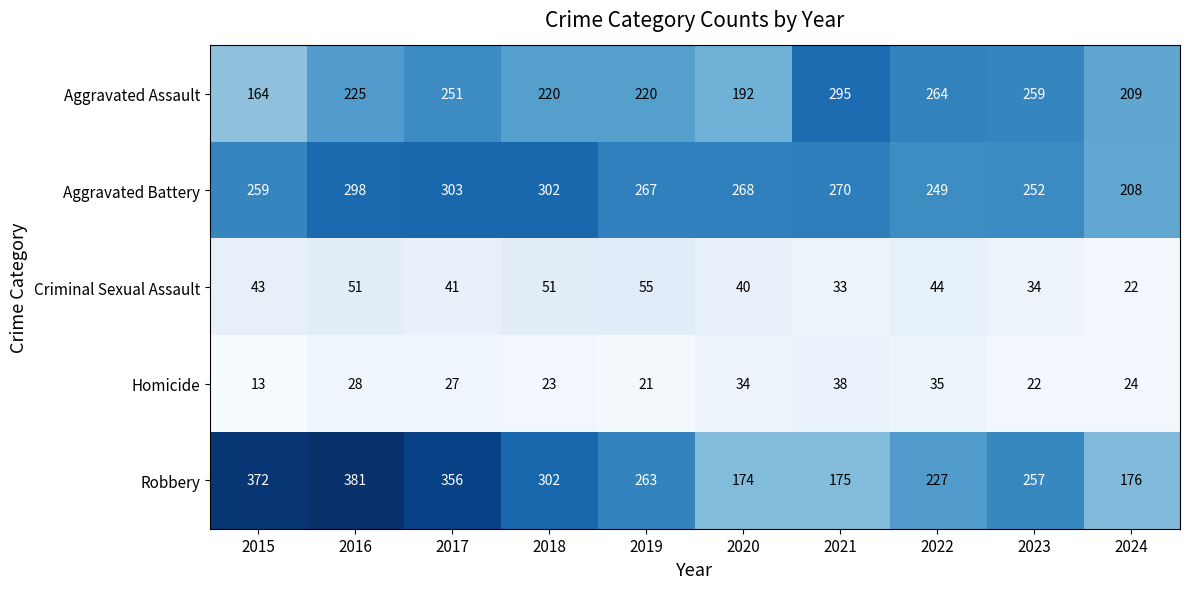

Where is Aggravated Assault nearest to the value 229?

2016